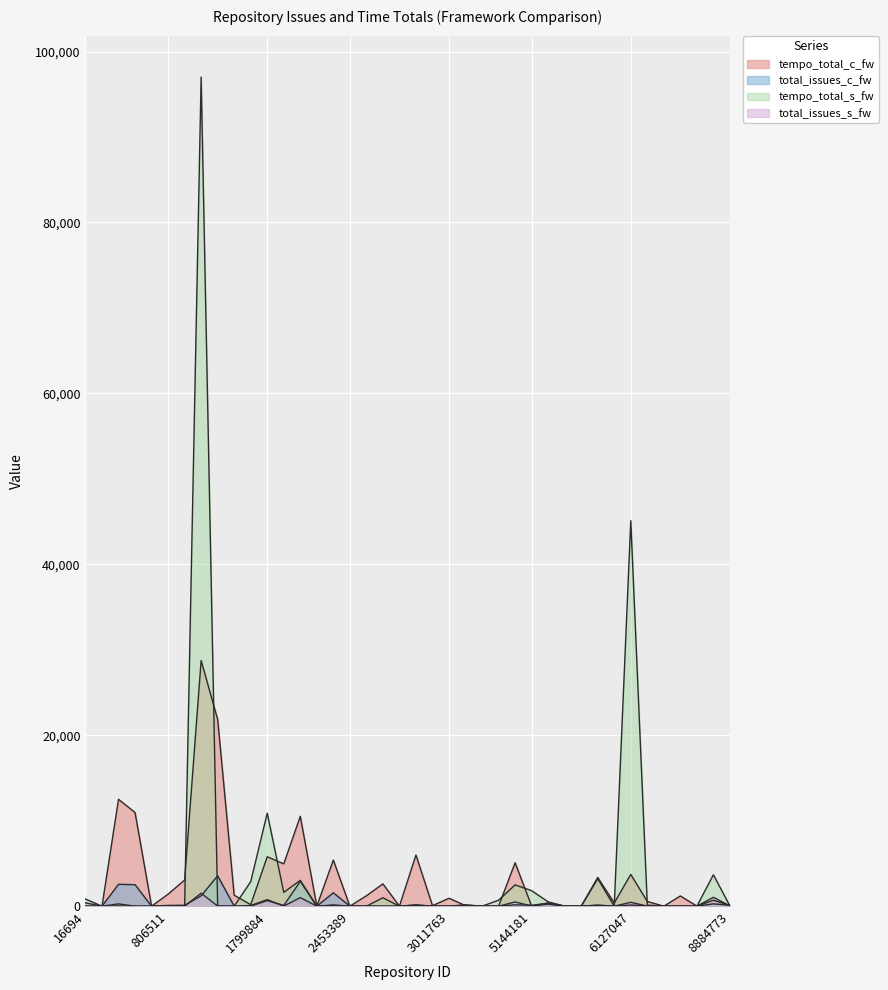

True or false: total_issues_c_fw has a value of 4 at 2995765.

True